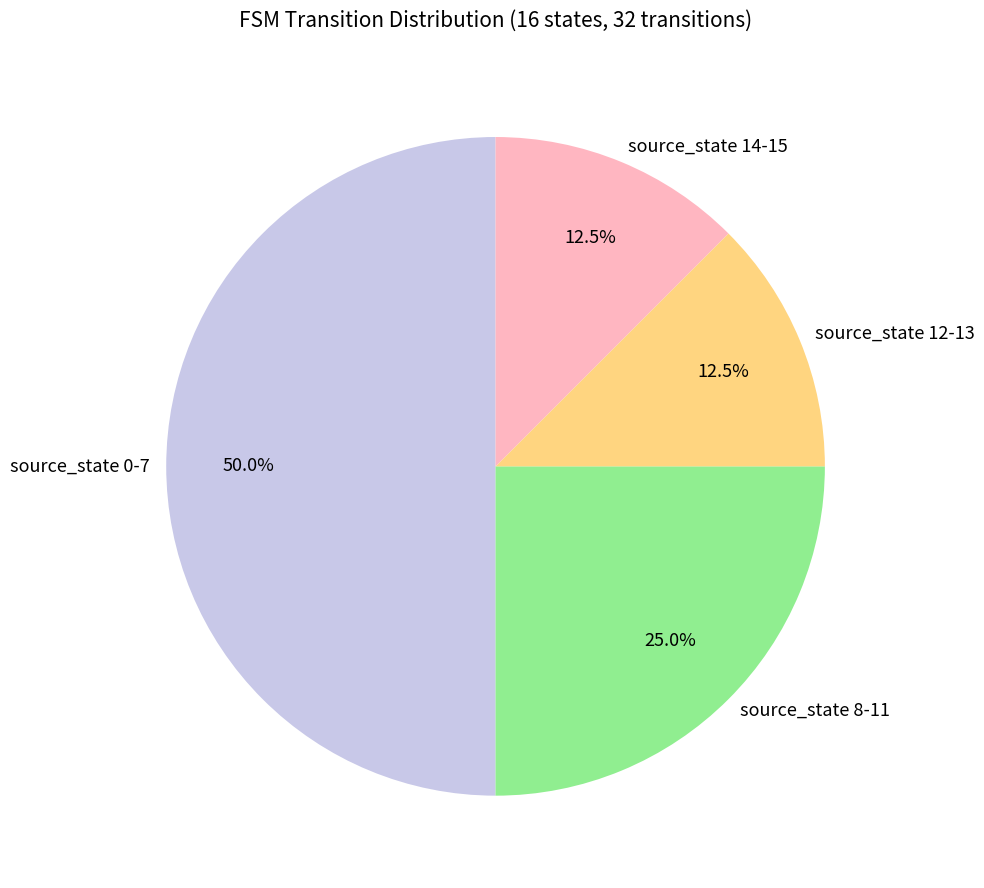

Count the number of slices in the pie.

4